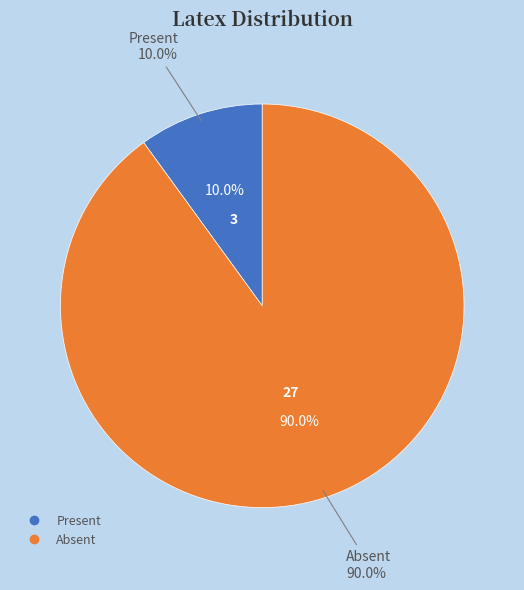

To the nearest percent, what is the average slice percentage?

50%